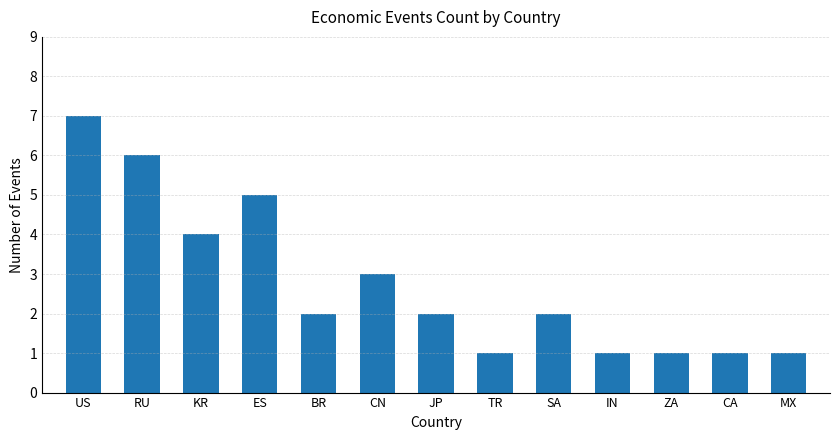

How many series are shown in this chart?

1